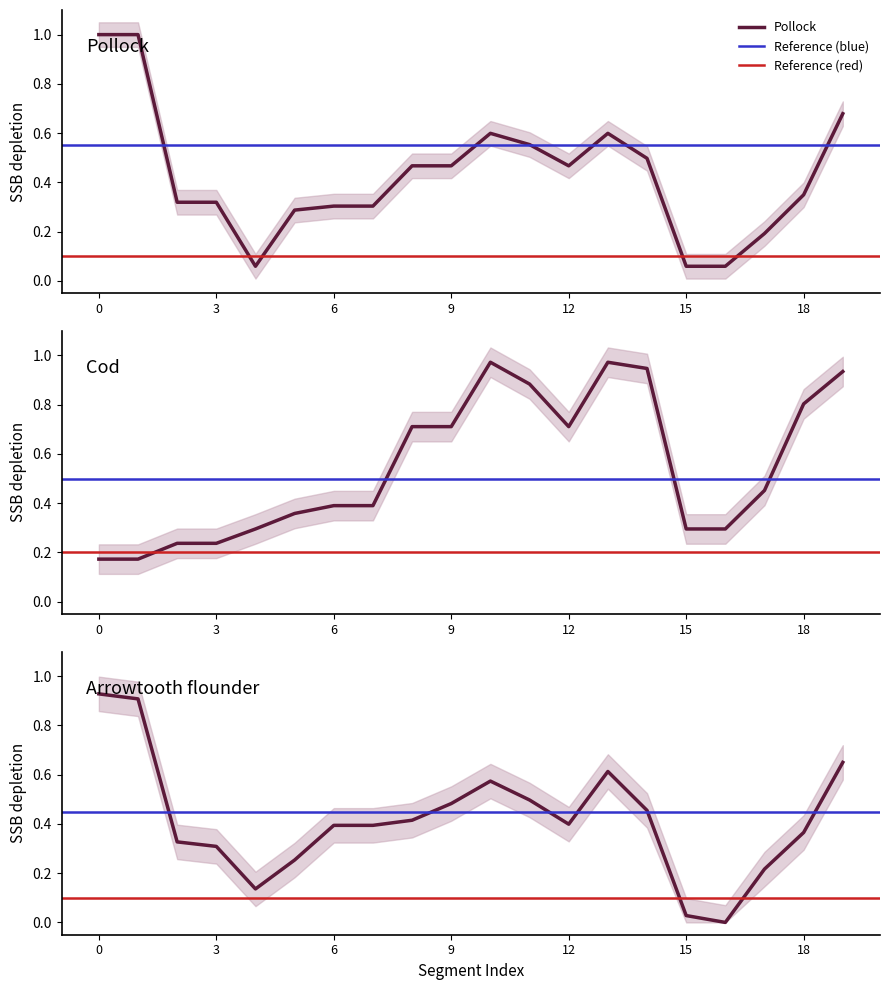

At 15, list the series in order from smallest to largest.

y1, y0, x0